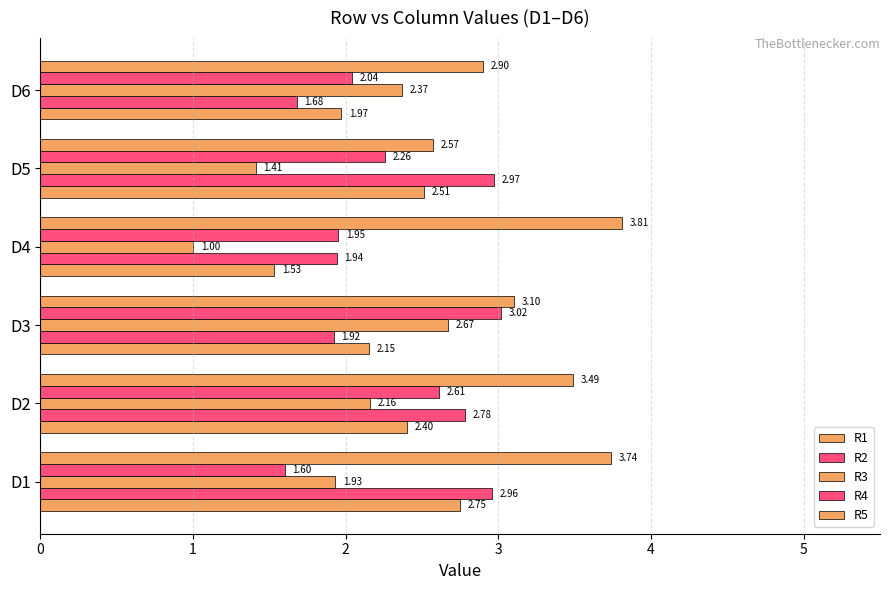

How many data points in R2 are less than 2?

3